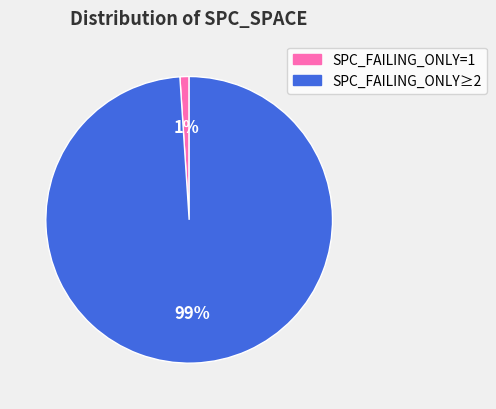

To the nearest percent, what is the average slice percentage?

50%